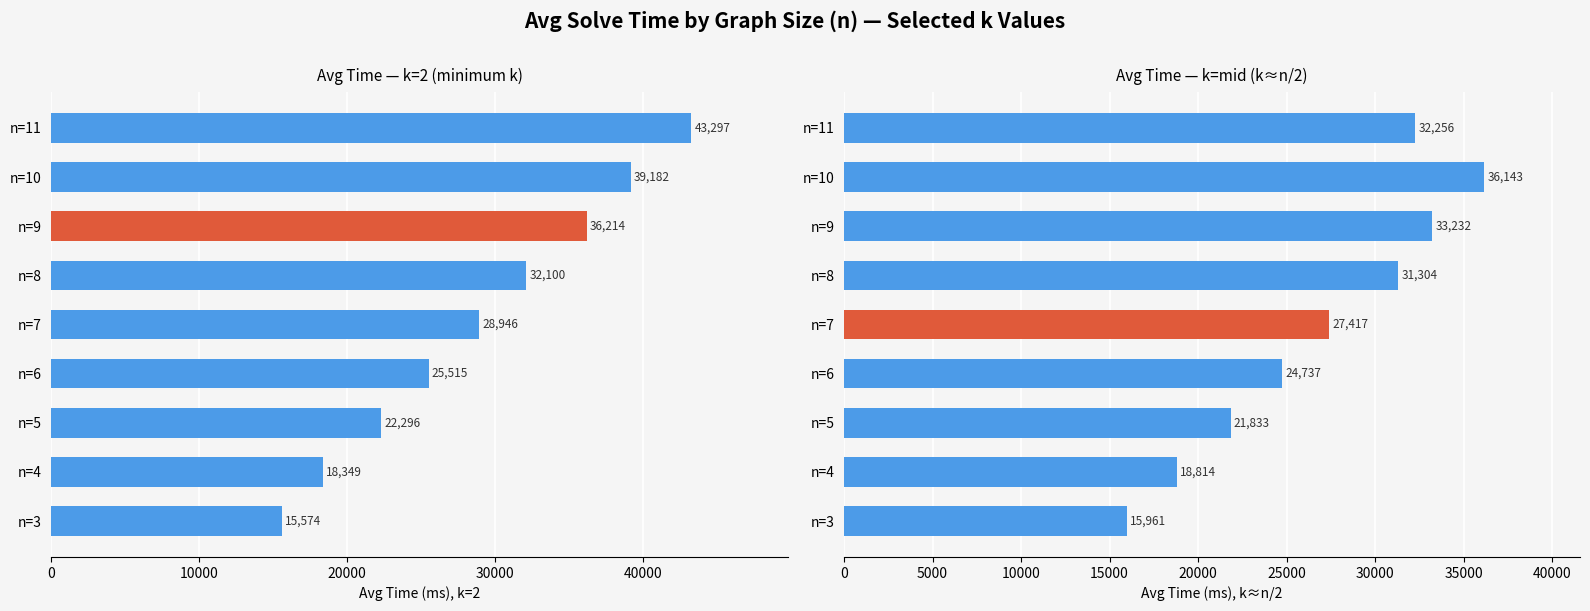

What is the average value?

26855.1